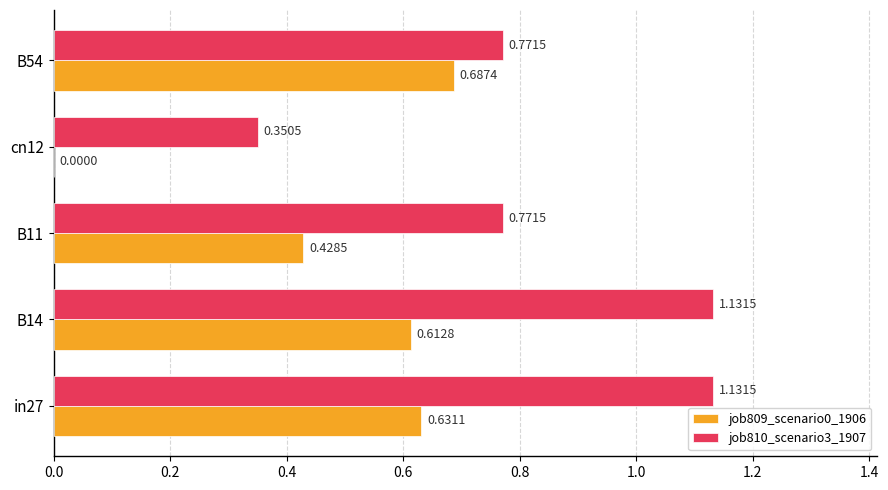

Which series changed the most between in27 and cn12?

job810_scenario3_1907